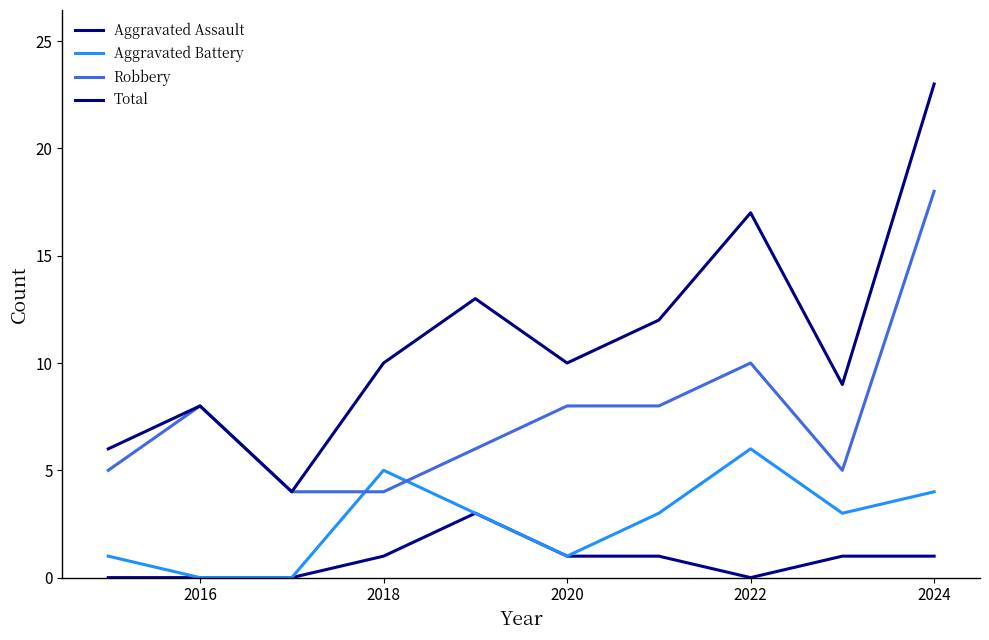

What is the sum of all Aggravated Battery values?

26